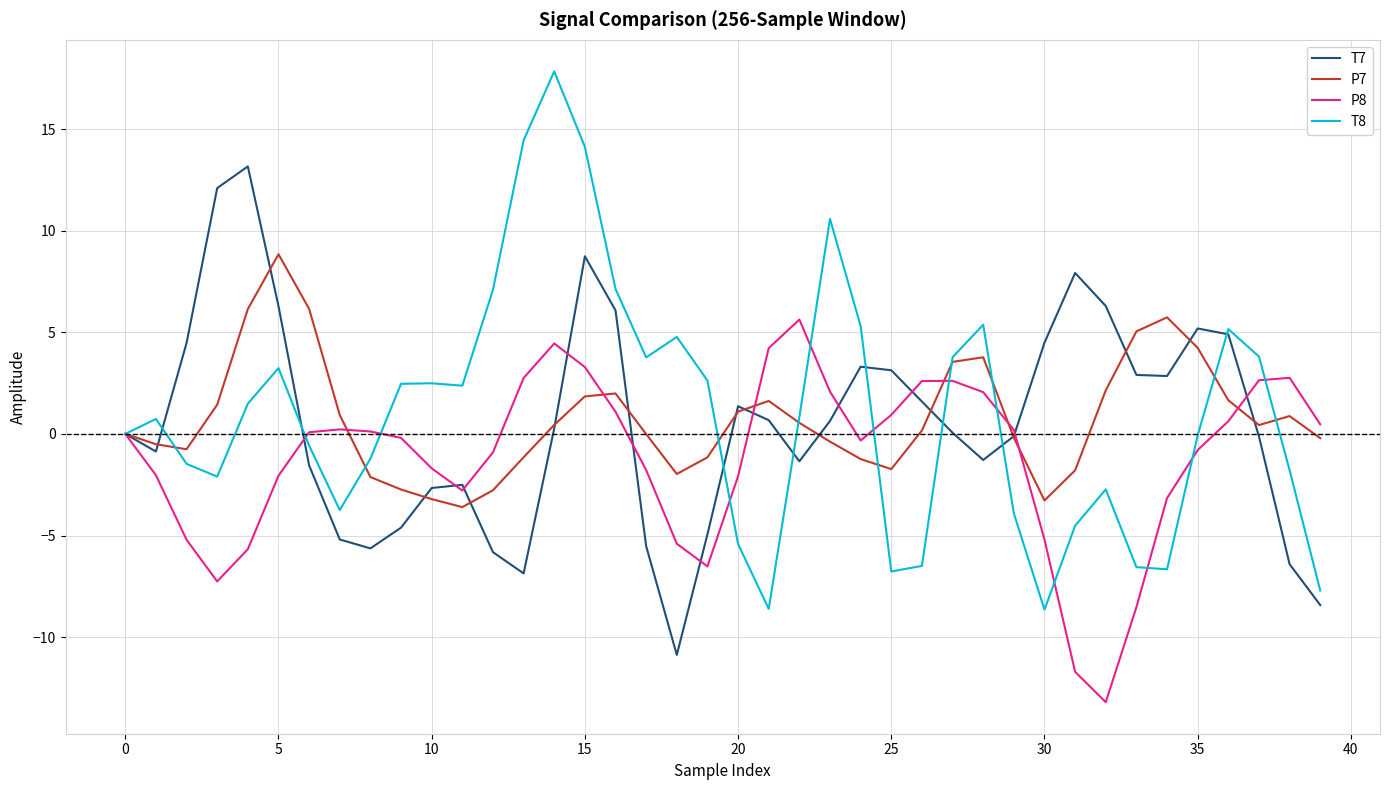

Rank the series by their maximum value, from lowest to highest.

P8, P7, T7, T8